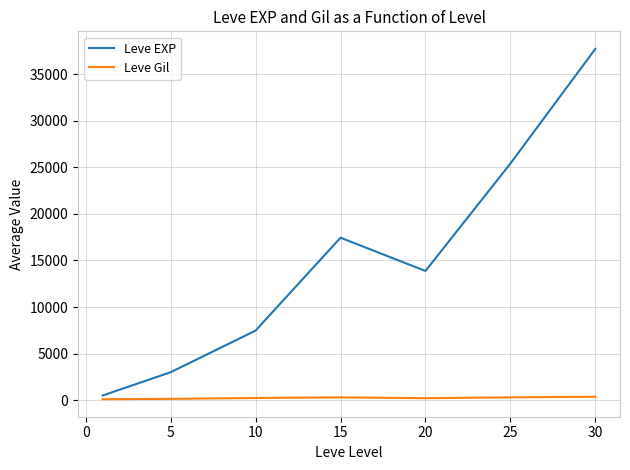

Which series has the largest total across all categories?

Leve EXP